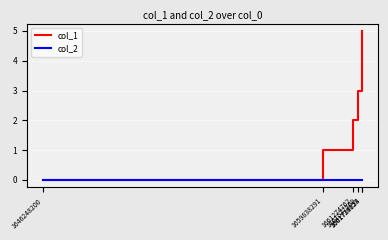

List the series in order of their peak value, lowest first.

col_2, col_1